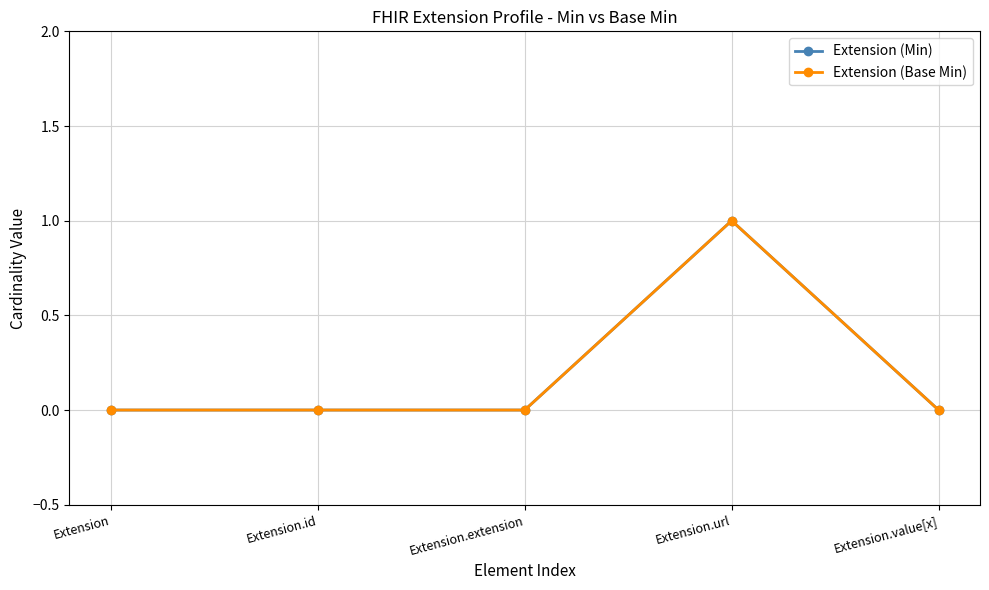

Reading right to left, what are all the values shown in this chart?

Extension (Min): 0	1	0	0	0
Extension (Base Min): 0	1	0	0	0